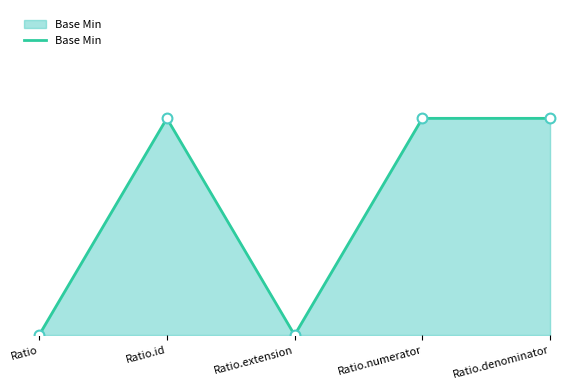

Which has a higher value, Ratio.id or Ratio.numerator?

Ratio.id